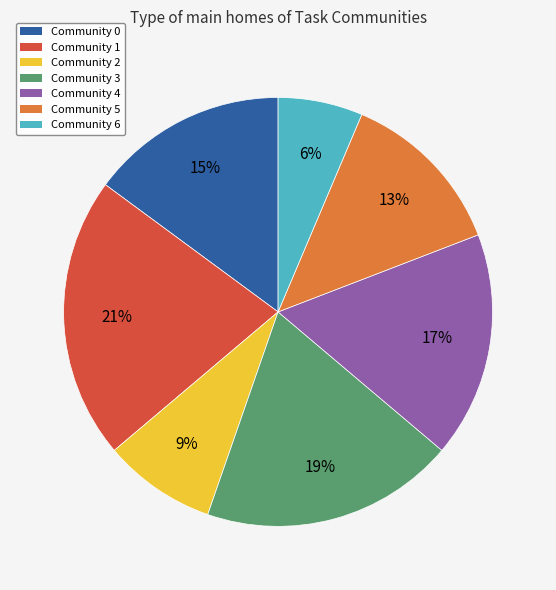

To the nearest percent, what percentage of the pie is Community 2?

9%